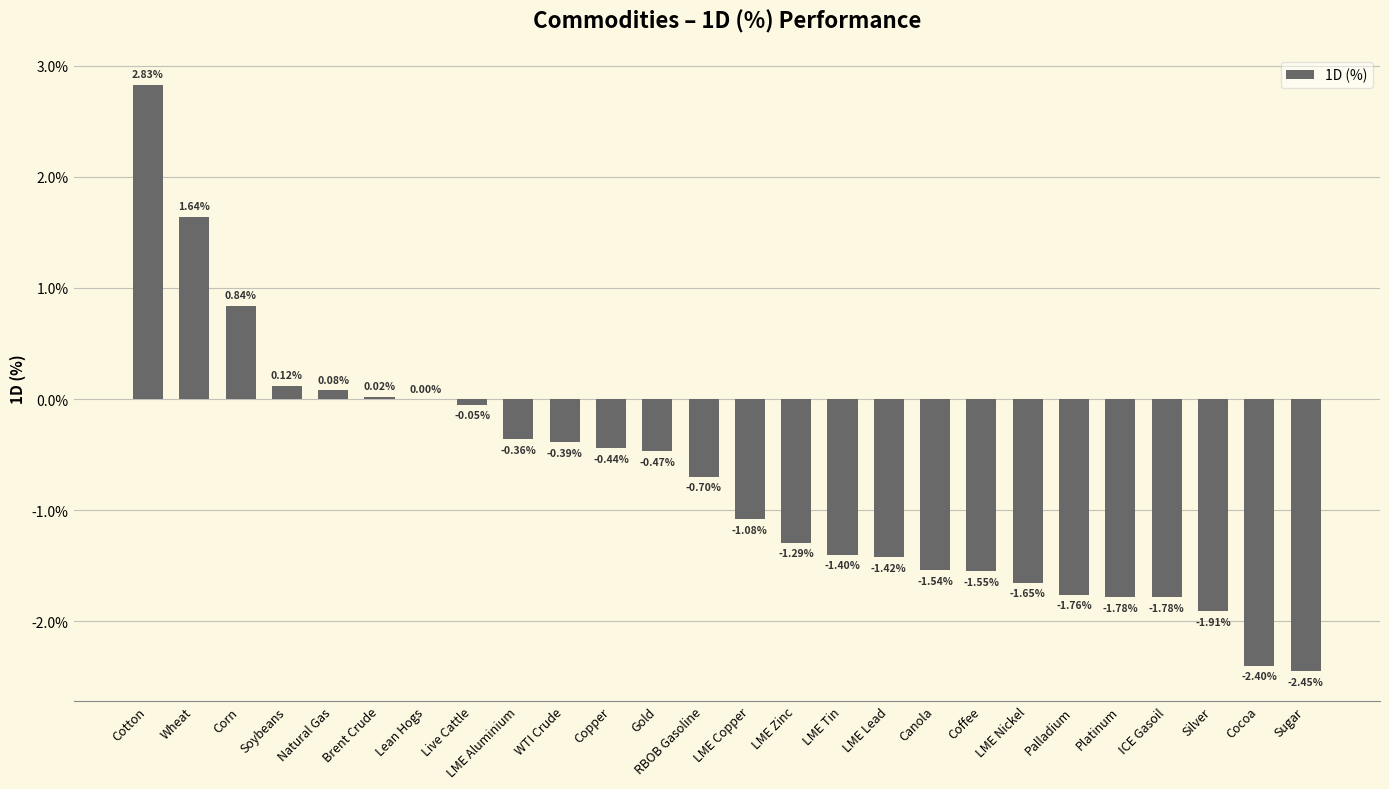

Rank the categories by value from lowest to highest.

Sugar, Cocoa, Silver, Platinum, ICE Gasoil, Palladium, LME Nickel, Coffee, Canola, LME Lead, LME Tin, LME Zinc, LME Copper, RBOB Gasoline, Gold, Copper, WTI Crude, LME Aluminium, Live Cattle, Lean Hogs, Brent Crude, Natural Gas, Soybeans, Corn, Wheat, Cotton